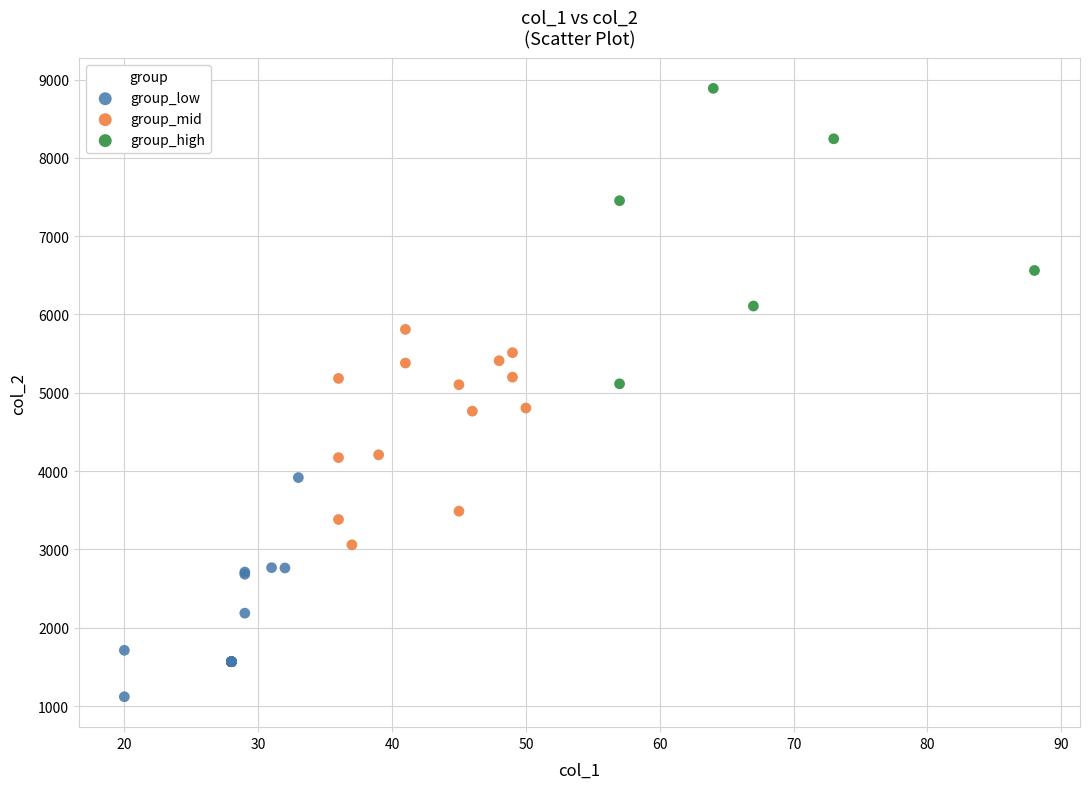

Which series contains the lowest Y value?

group_low